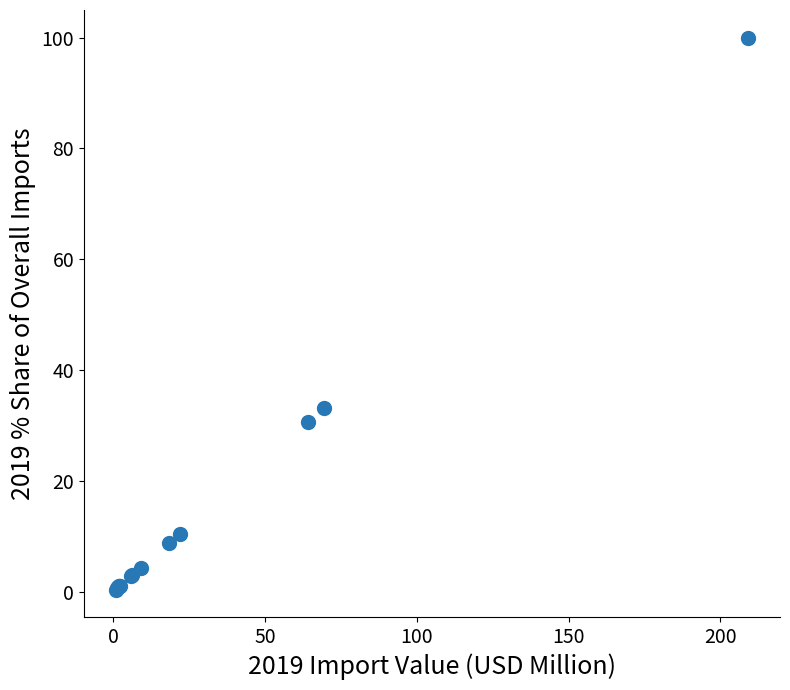

What Y value in the scatter plot is closest to 50?

33.2